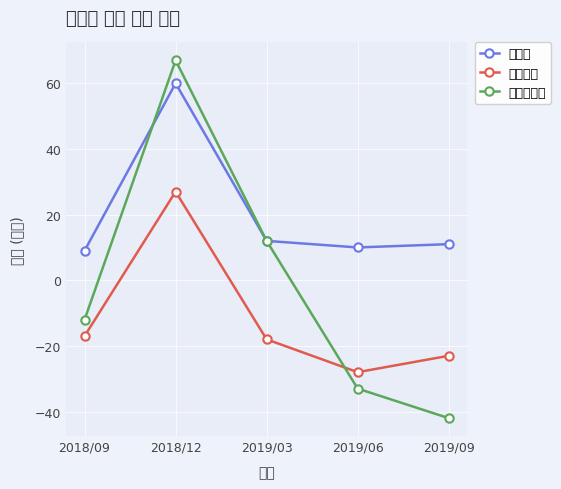

What is the value of the 당기순이익 point at the 2nd from the left?

67